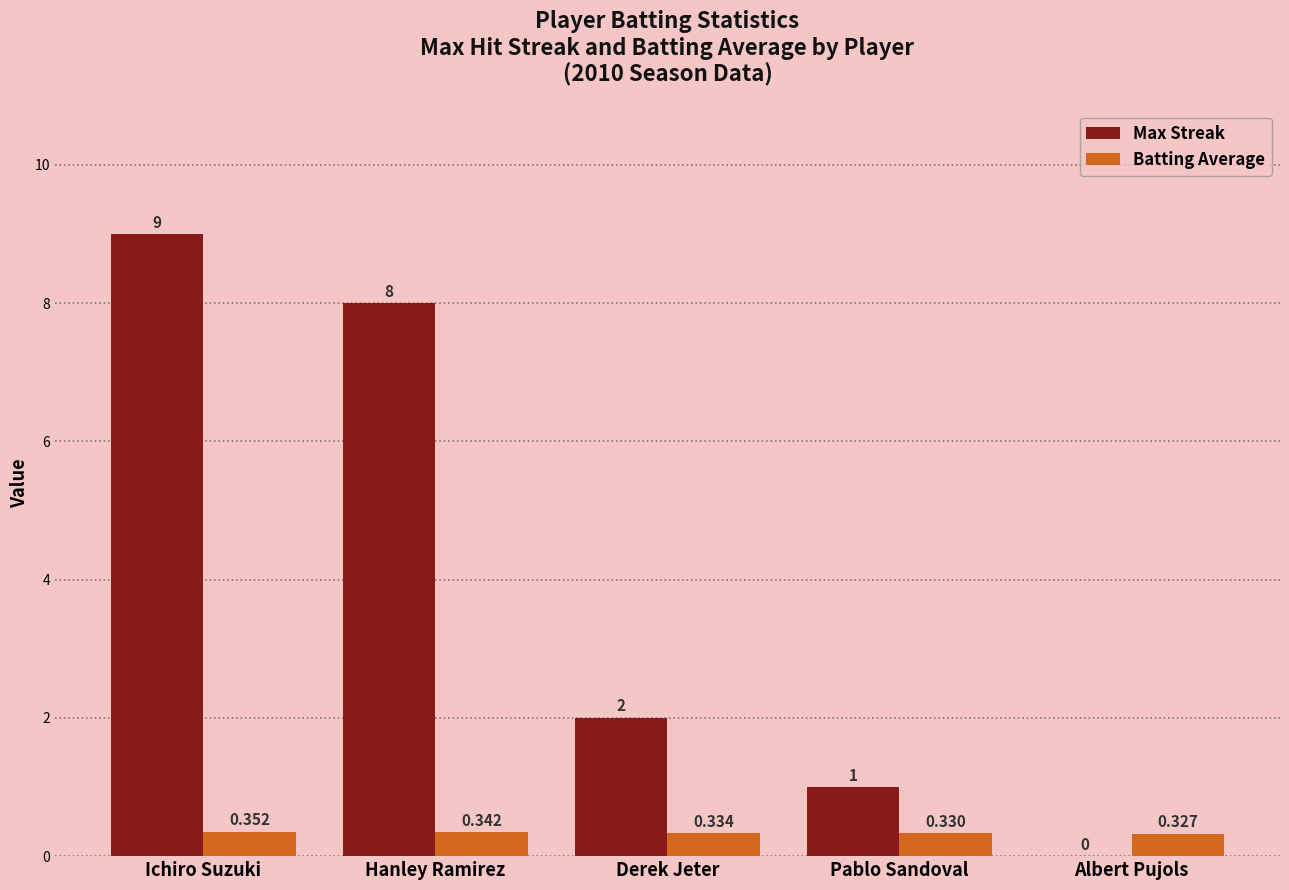

At which category is the sum across all series the highest?

Ichiro Suzuki